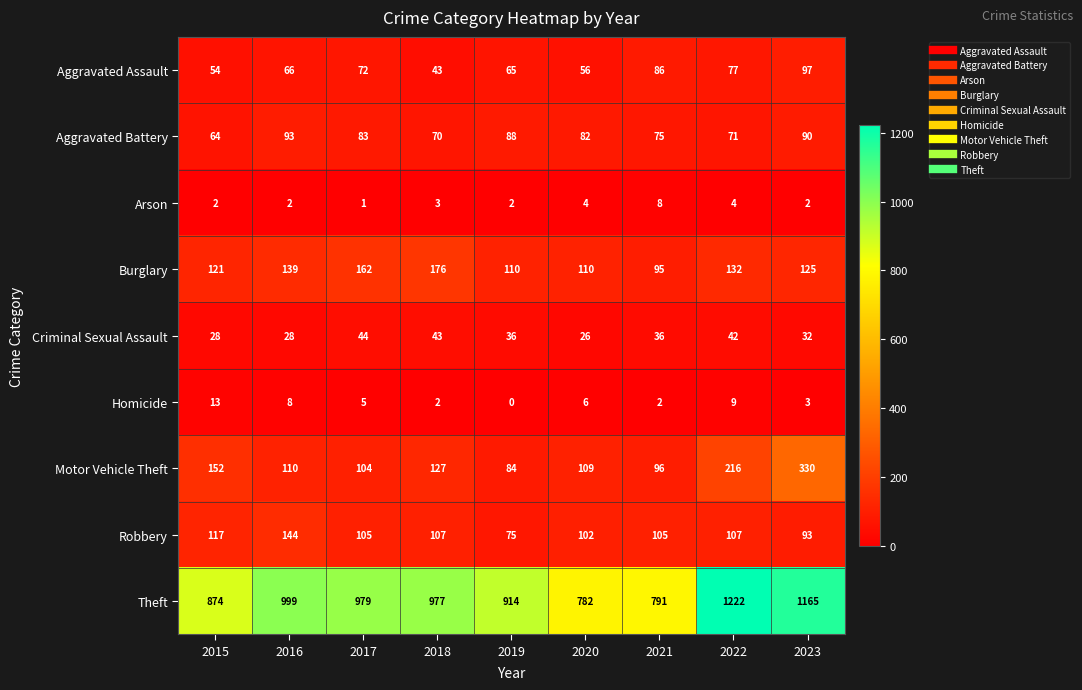

How many values in the Burglary series are below 125?

4